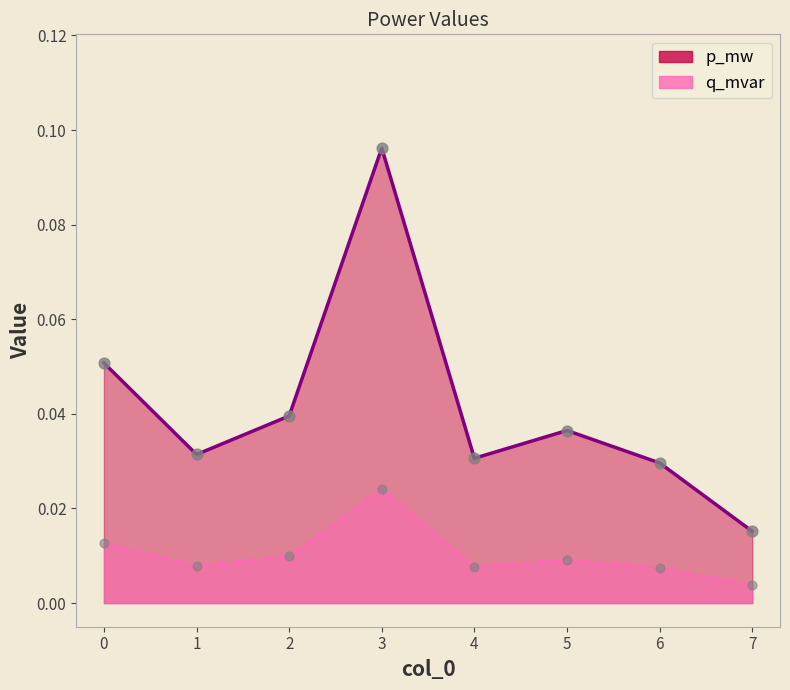

Which series contains the highest Y value?

p_mw